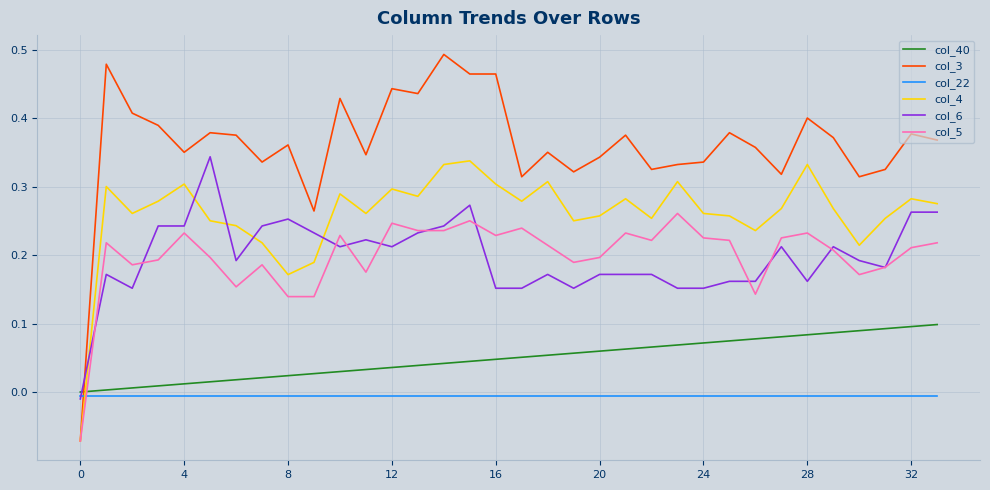

Which series has the largest total across all categories?

col_3